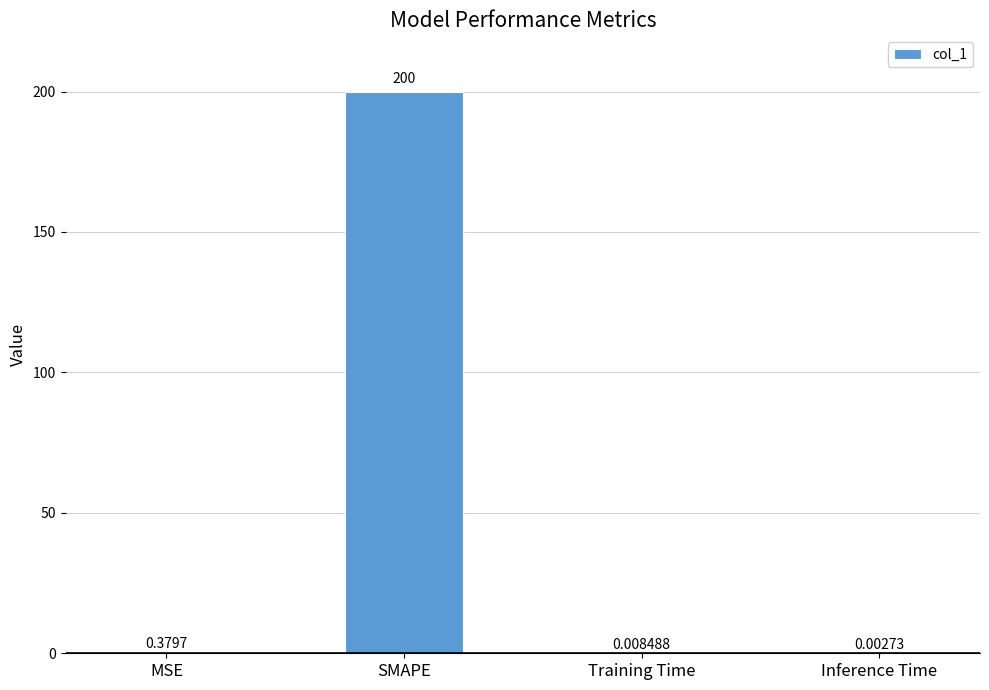

Which label corresponds to the largest value in the chart?

SMAPE